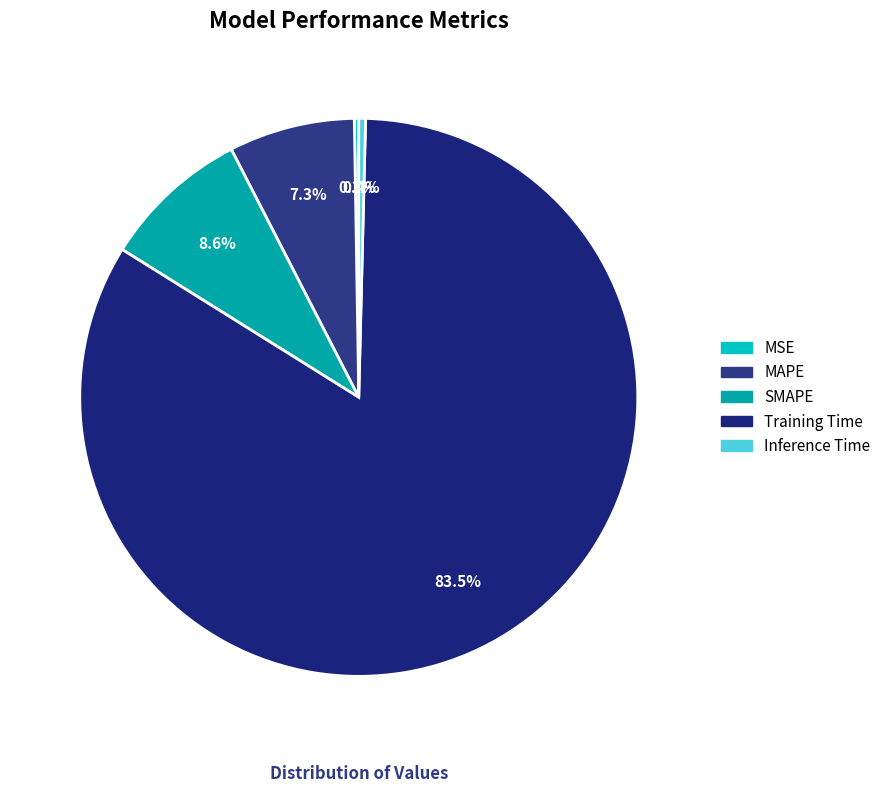

What portion of the pie excludes MSE?

99.7%